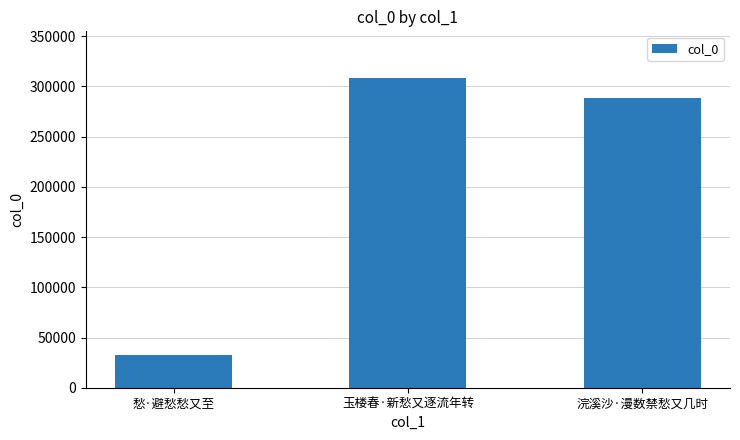

How many bars are there in total?

3